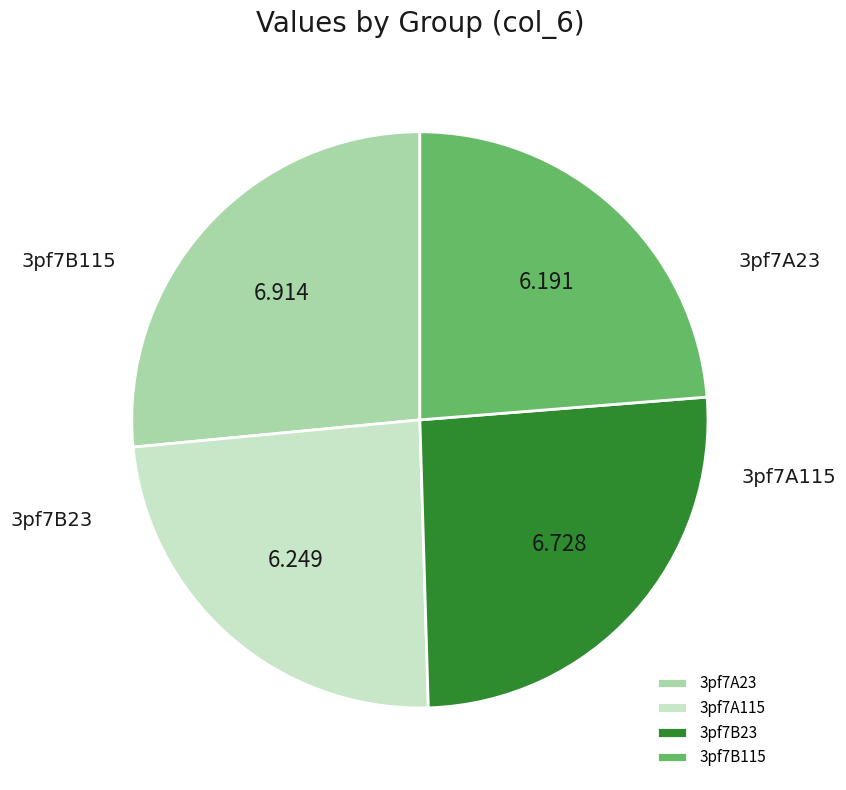

The 3pf7A23 slice represents 27% of the pie. True or false?

True